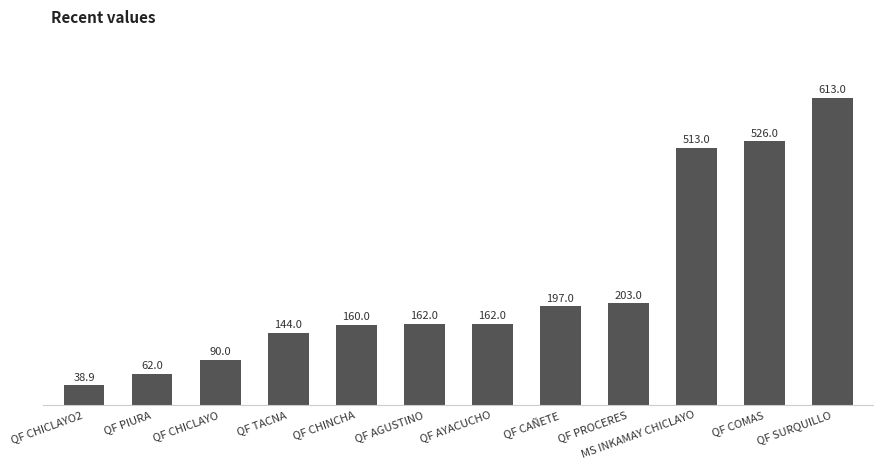

What is the smallest value displayed?

38.9